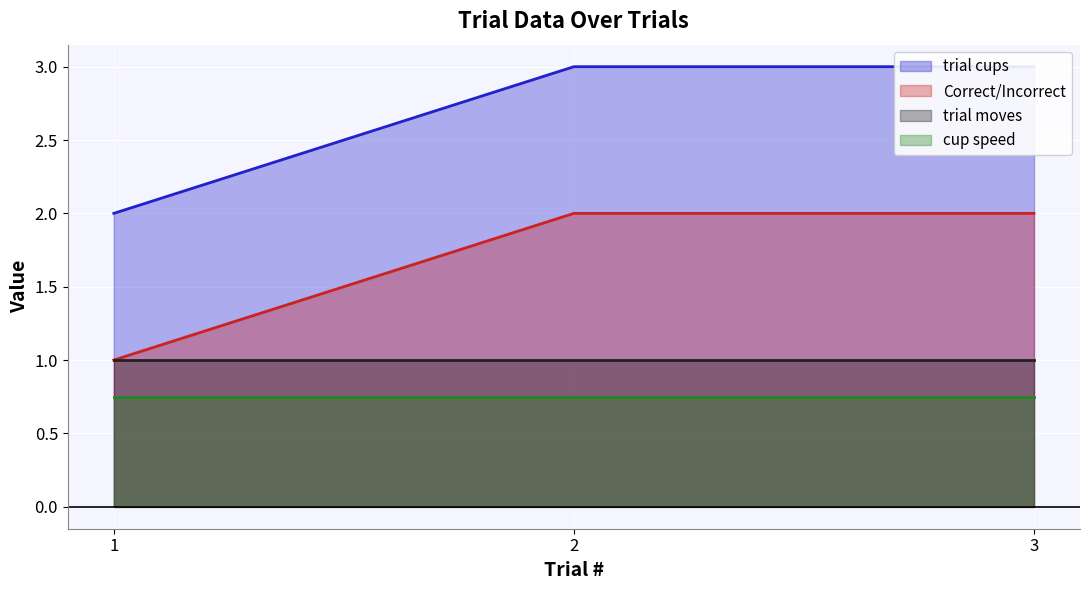

At 2, list the series in order from largest to smallest.

trial cups, Correct/Incorrect